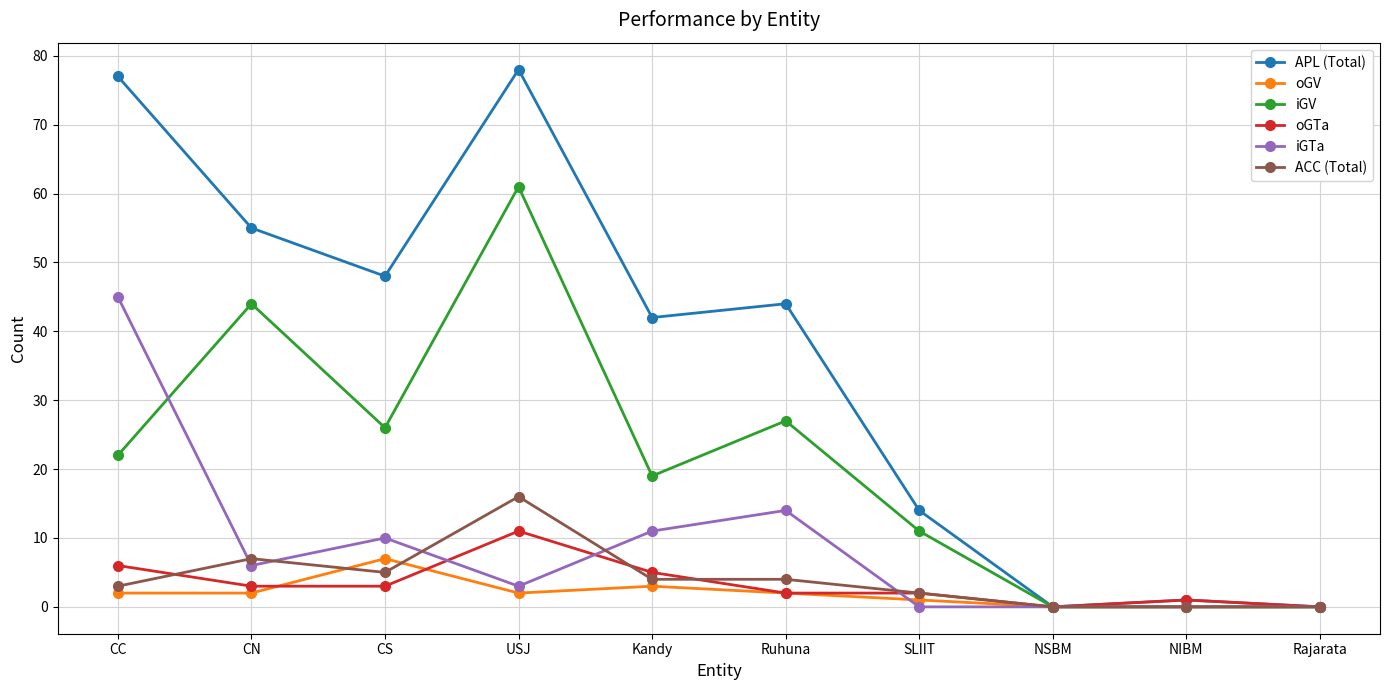

At which label is APL (Total) closest to 39?

Kandy